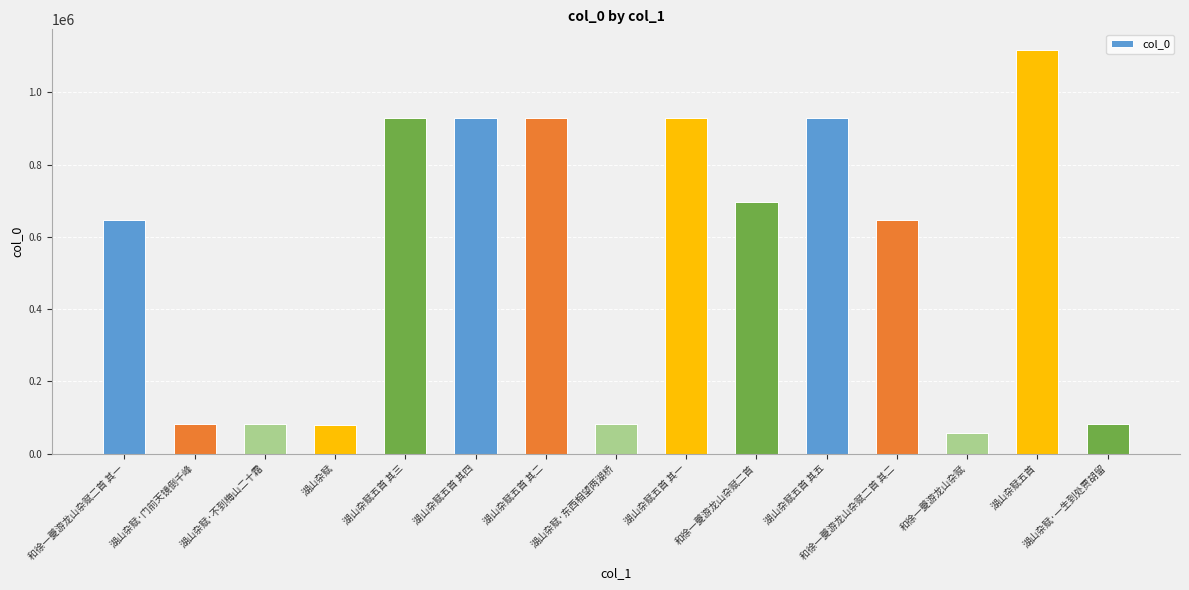

What position from the left is 湖山杂赋?

4